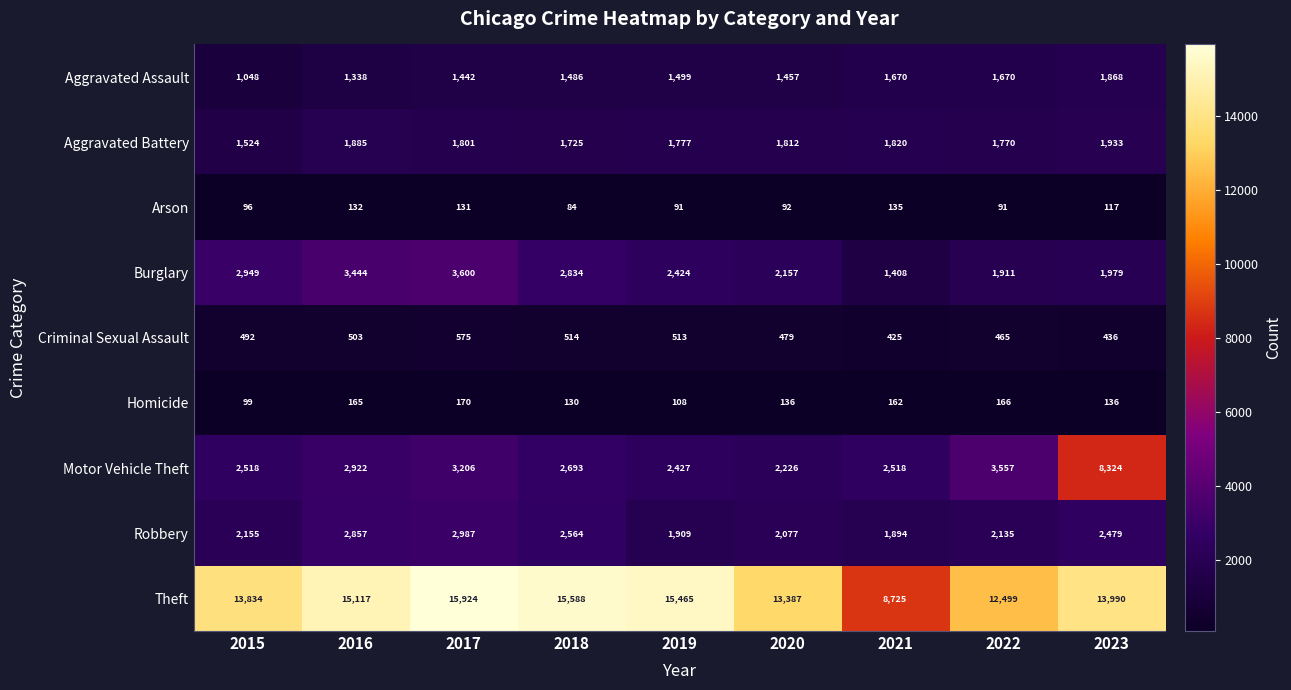

At 2018, list the series in order from largest to smallest.

Theft, Burglary, Motor Vehicle Theft, Robbery, Aggravated Battery, Aggravated Assault, Criminal Sexual Assault, Homicide, Arson